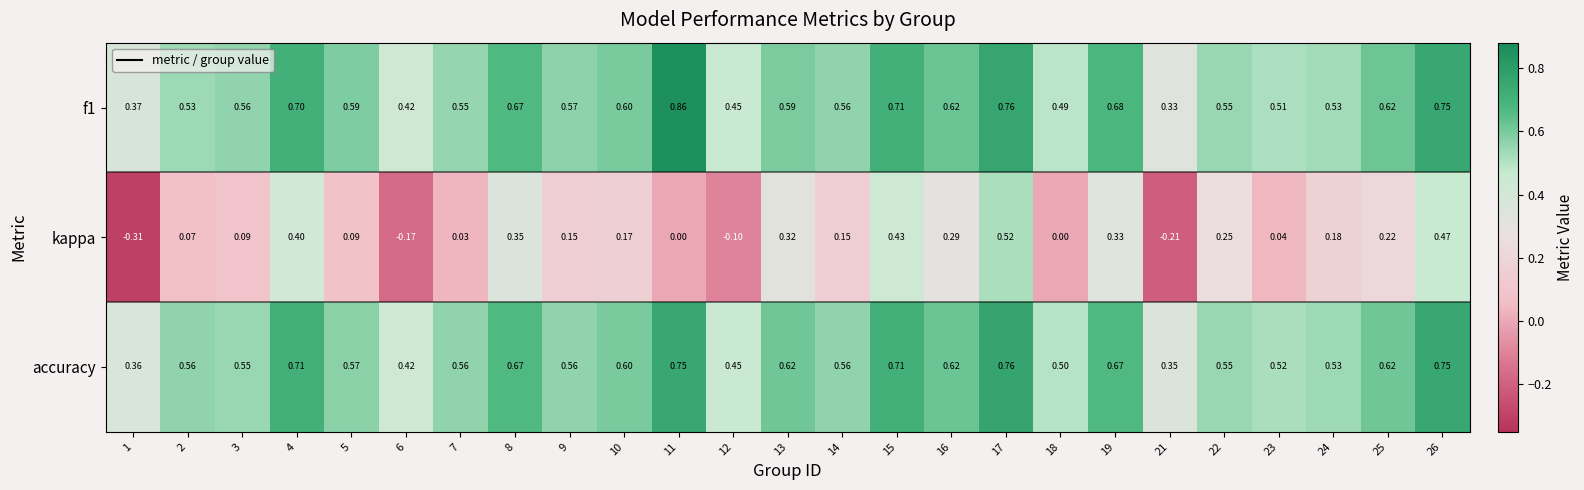

Which series has the widest spread of values?

kappa